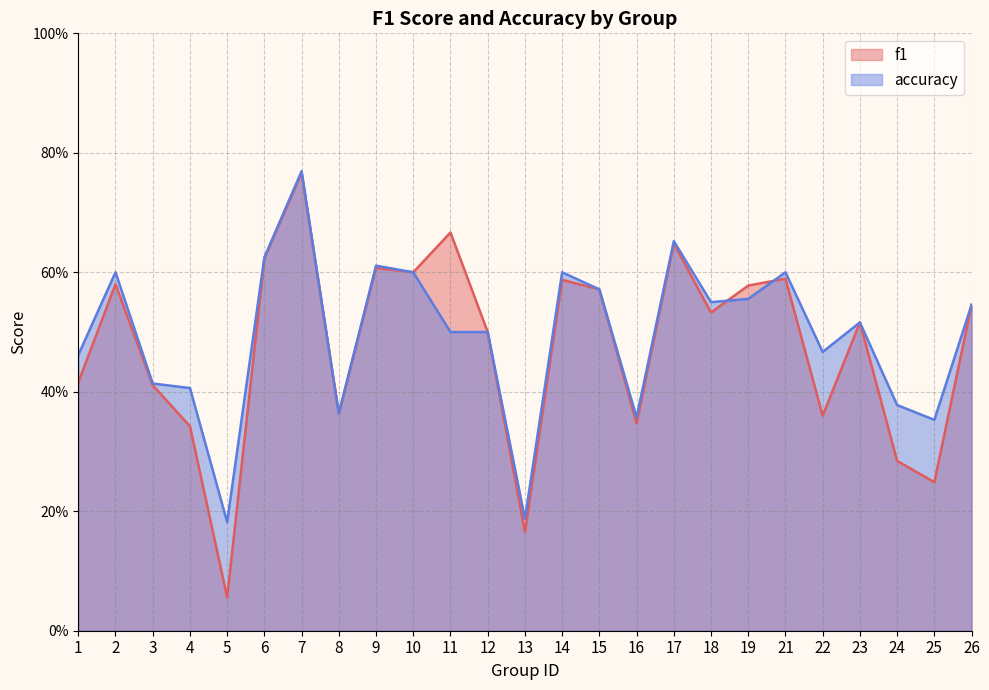

Which series ends up on top after the final intersection of f1 and accuracy?

accuracy